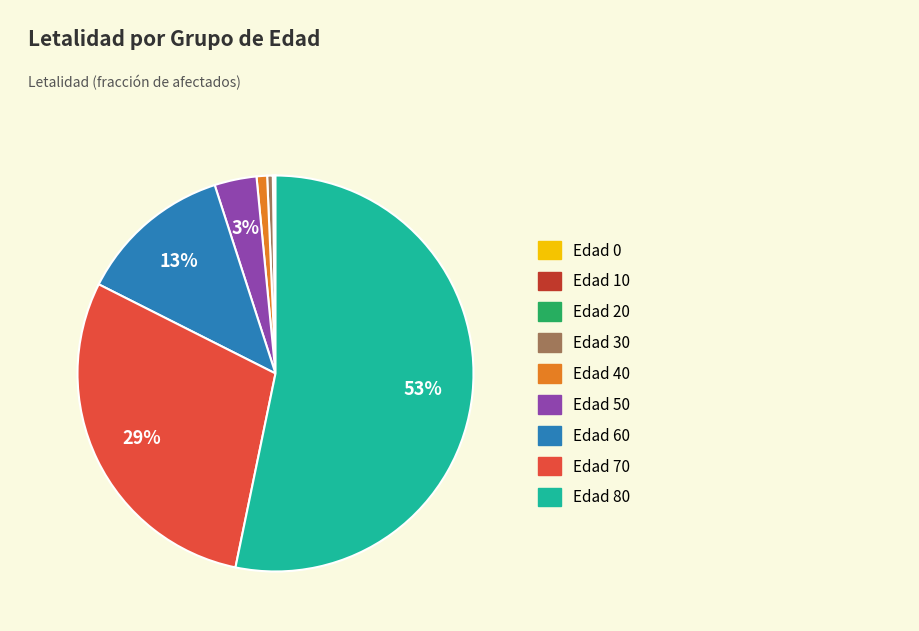

Is the sum of Edad 30 and Edad 80 greater than half?

Yes